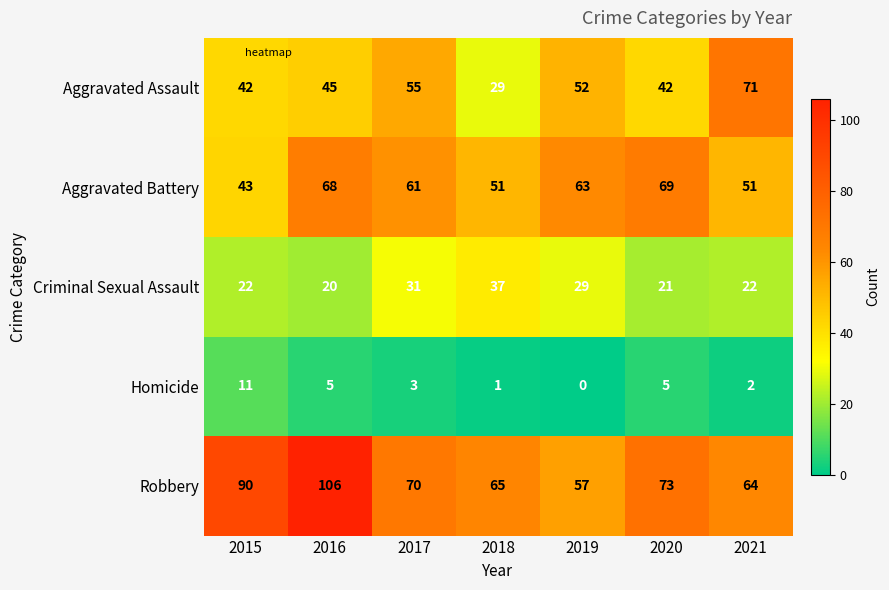

What is the sum of all Homicide values?

27